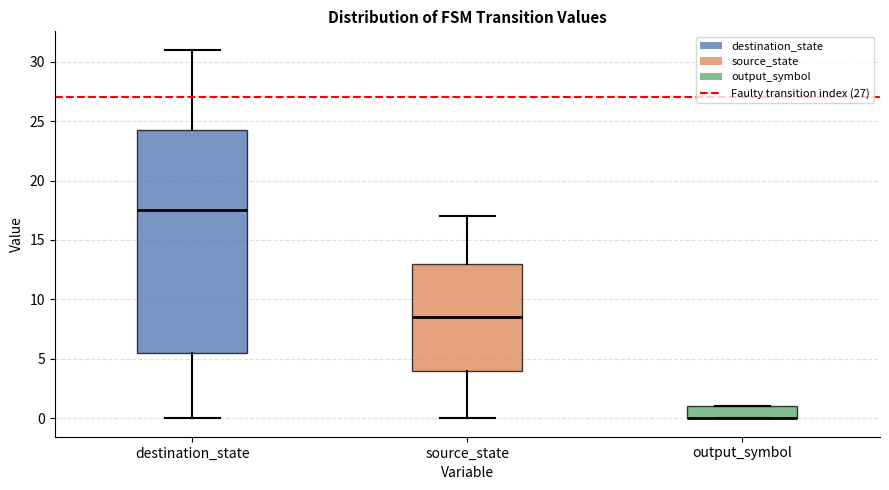

Comparing the boxes themselves (not the whiskers), which one is the tallest?

destination_state